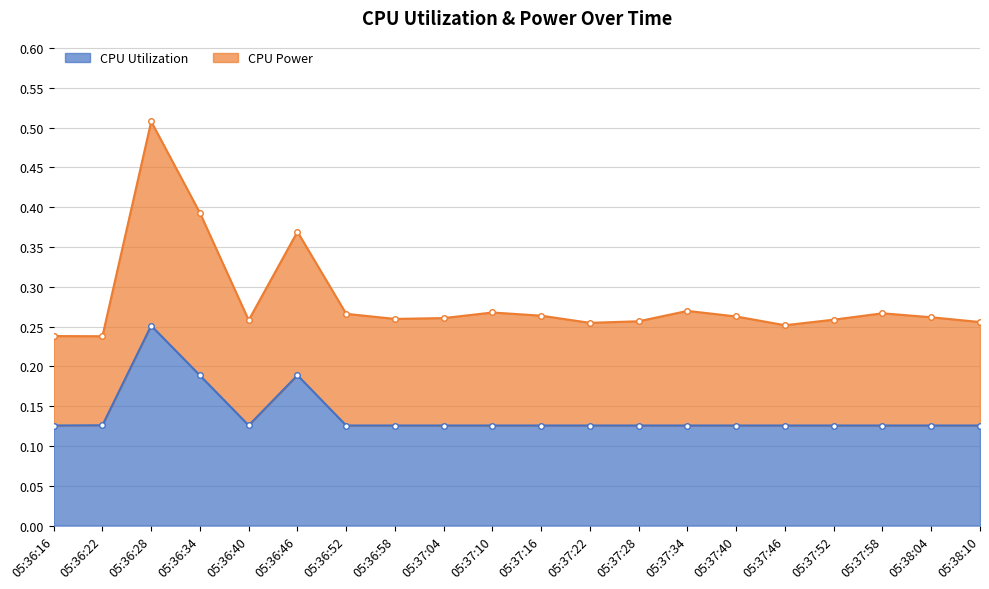

Rank the series by their maximum value, from highest to lowest.

CPU Power, CPU Utilization